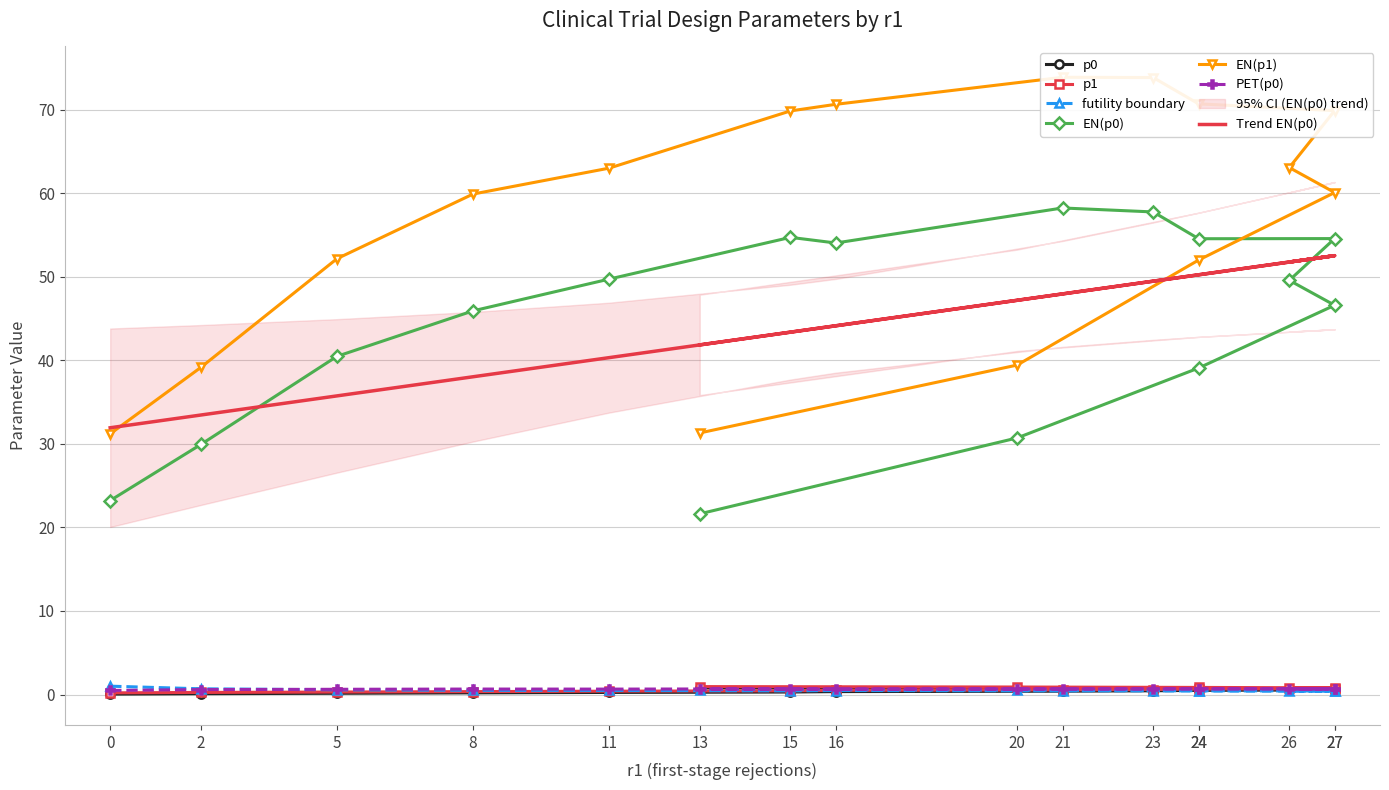

True or false: p1 has more than 1 interior local peaks.

False